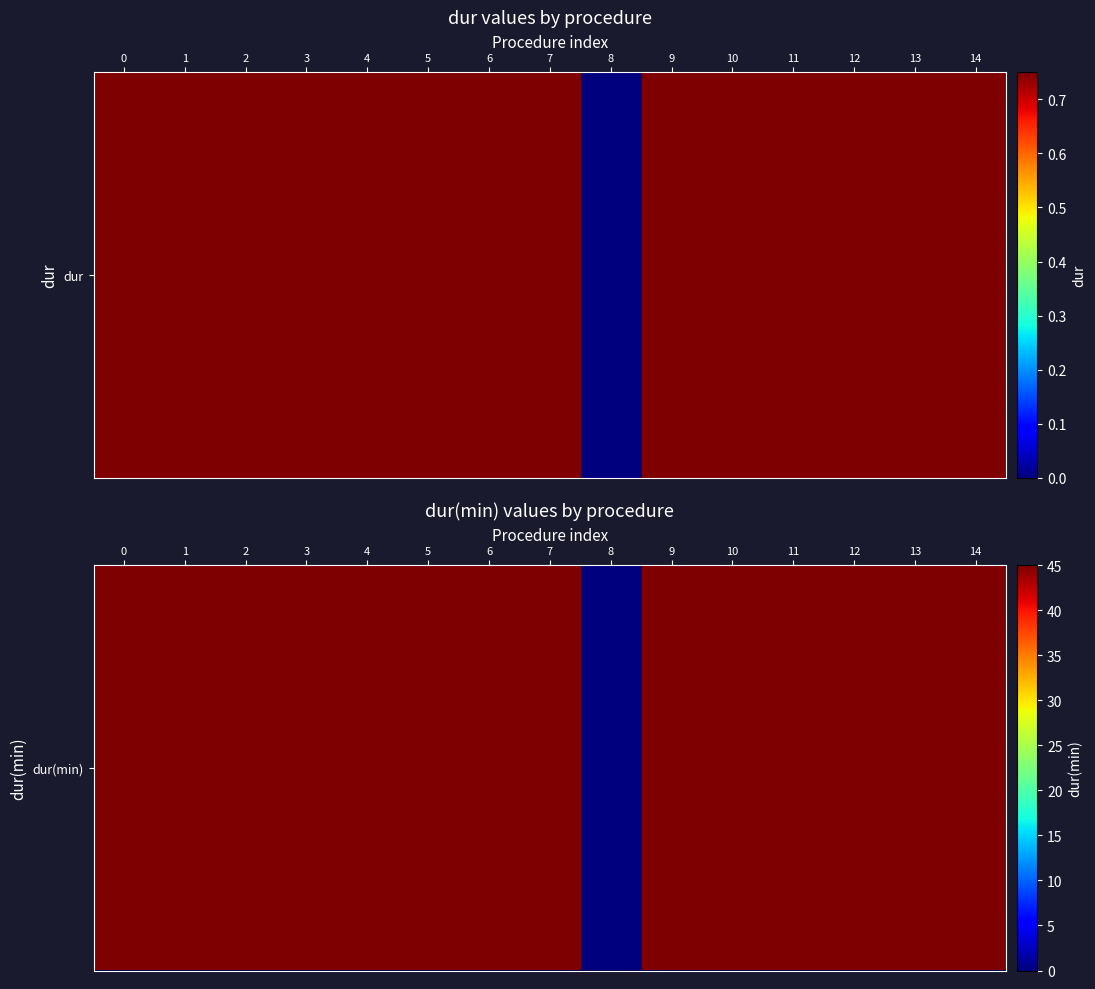

True or false: the data shows 45 at 0.

True